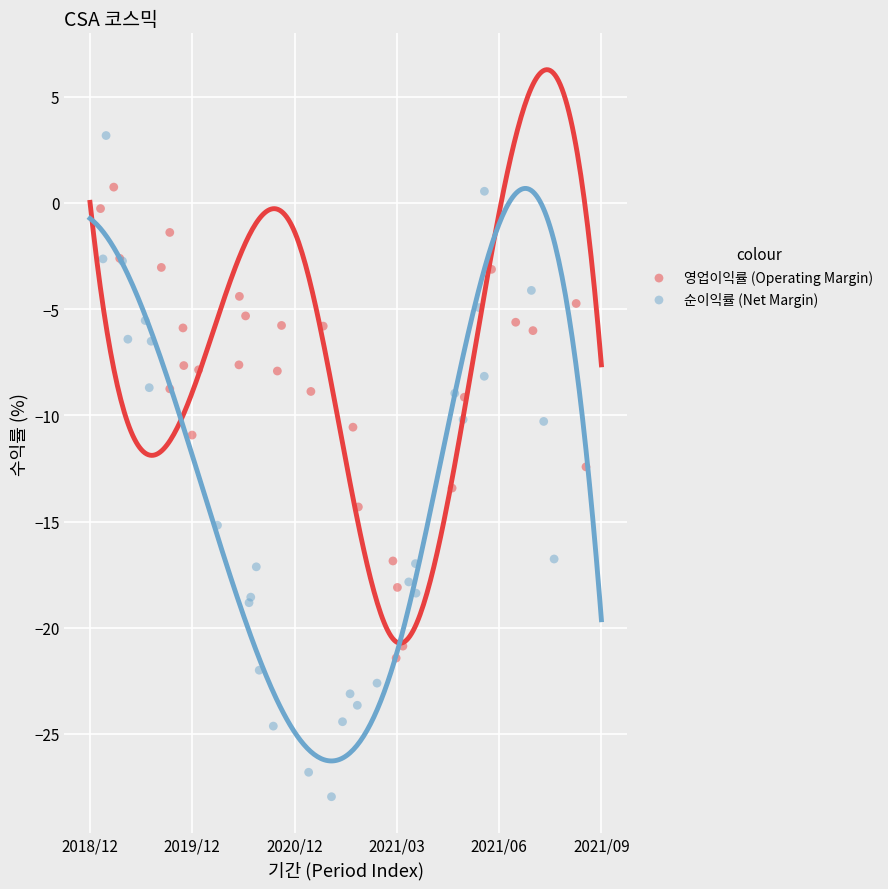

Which series reaches the minimum Y coordinate?

순이익률 (Net Margin)